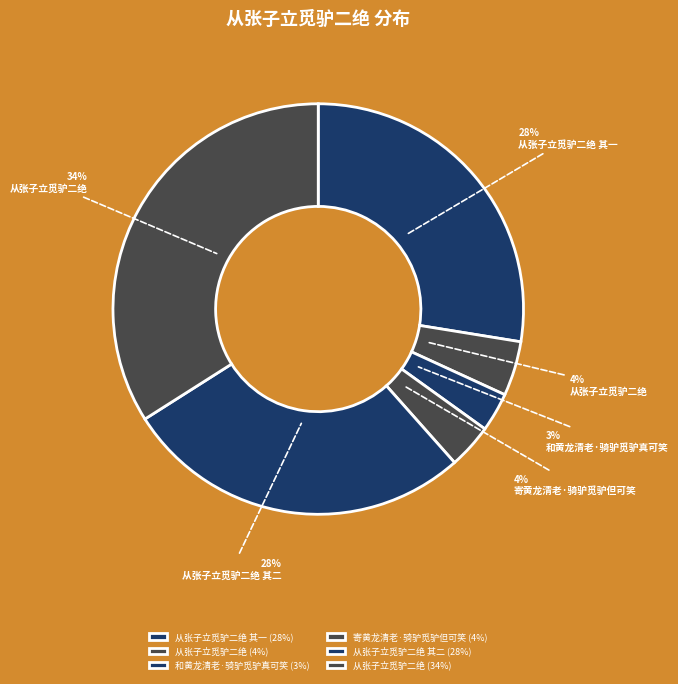

How many segments does this pie chart have?

6